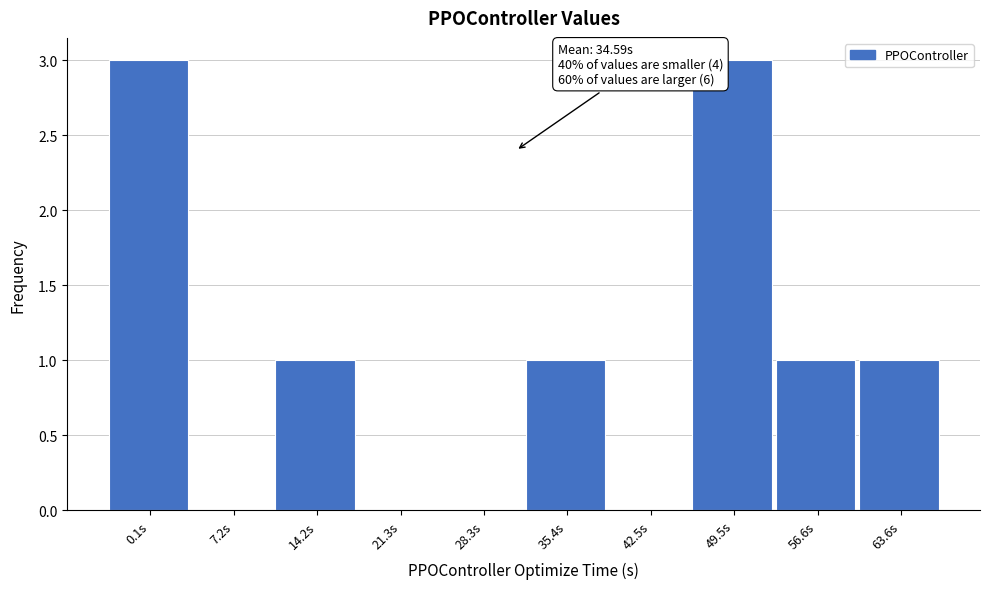

Reading right to left, transcribe all the data shown in this chart.

63.6s=1	56.6s=1	49.5s=3	42.5s=0	35.4s=1	28.3s=0	21.3s=0	14.2s=1	7.2s=0	0.1s=3